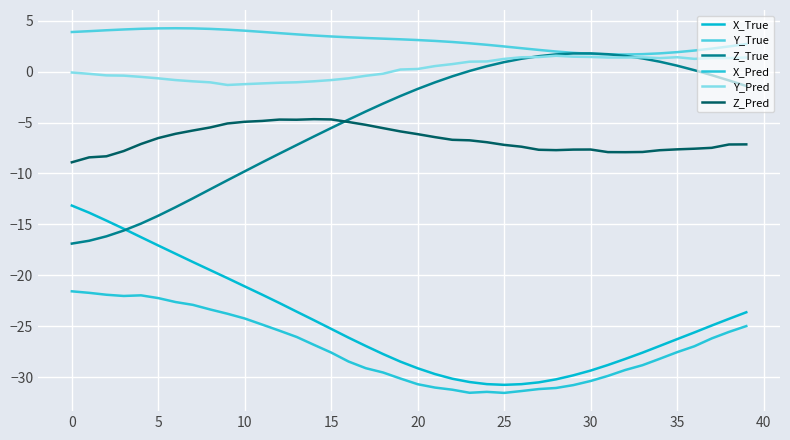

Count the number of data series in this chart.

6